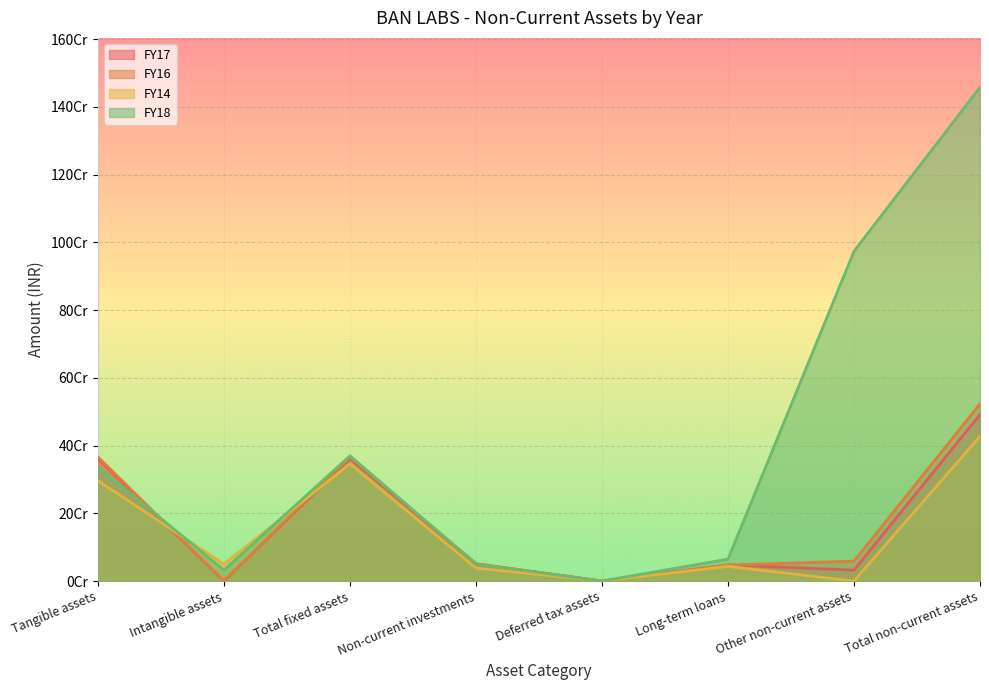

At which label does FY18 first exceed 337329470?

Total fixed assets